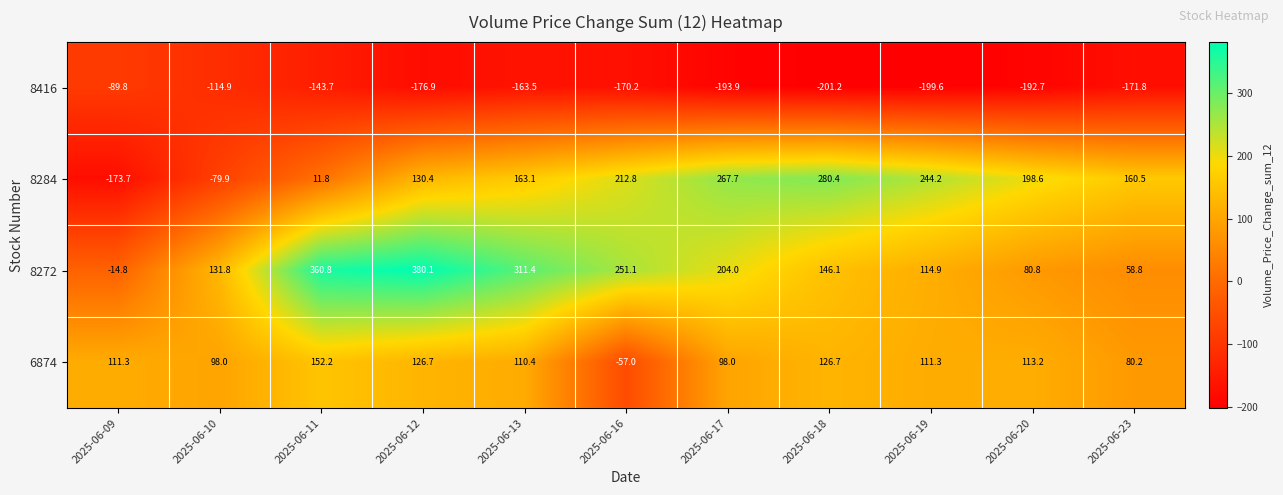

Which category has the highest value across all series?

2025-06-12